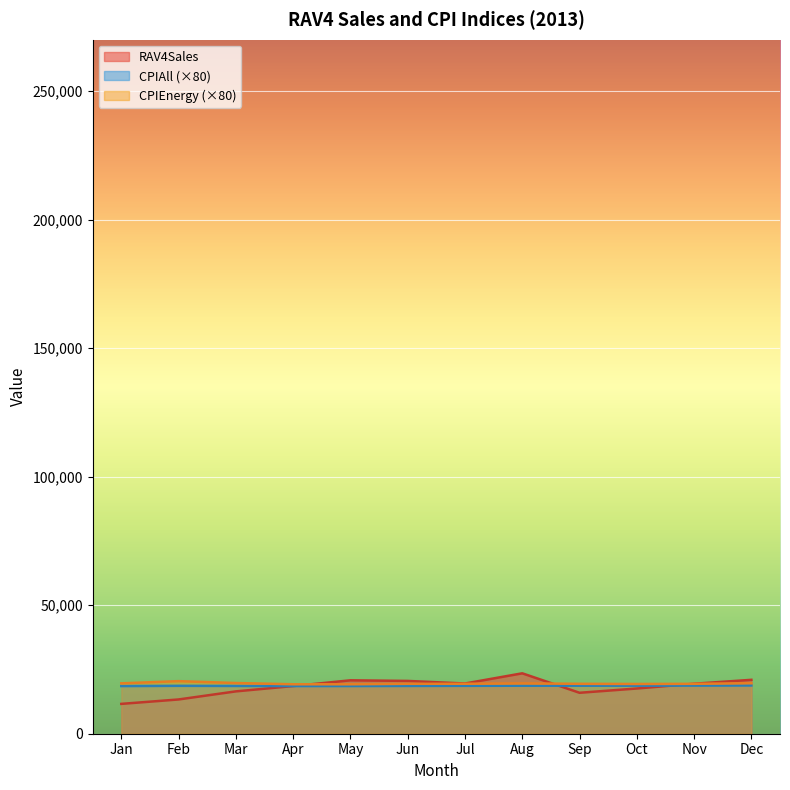

What are all the series names shown in the legend?

RAV4Sales, CPIAll (×80), CPIEnergy (×80)